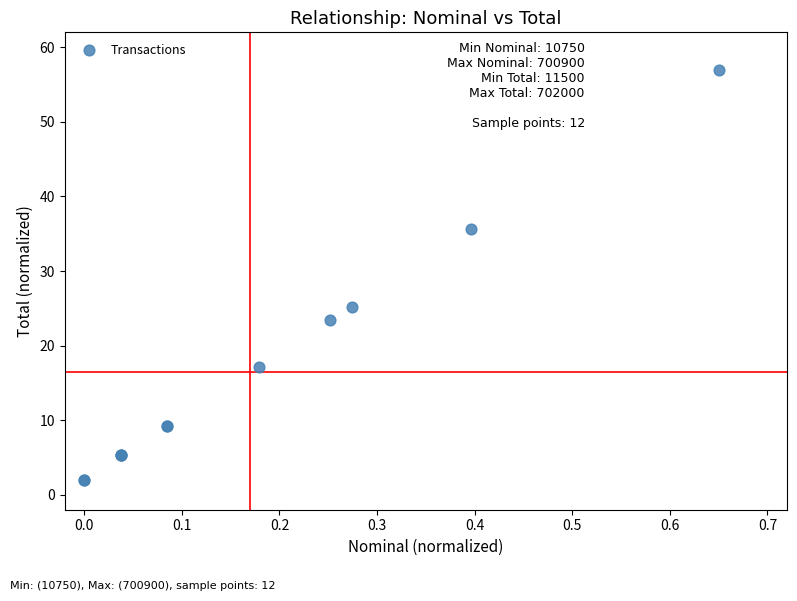

What Y value in the scatter plot is closest to 29?

25.2